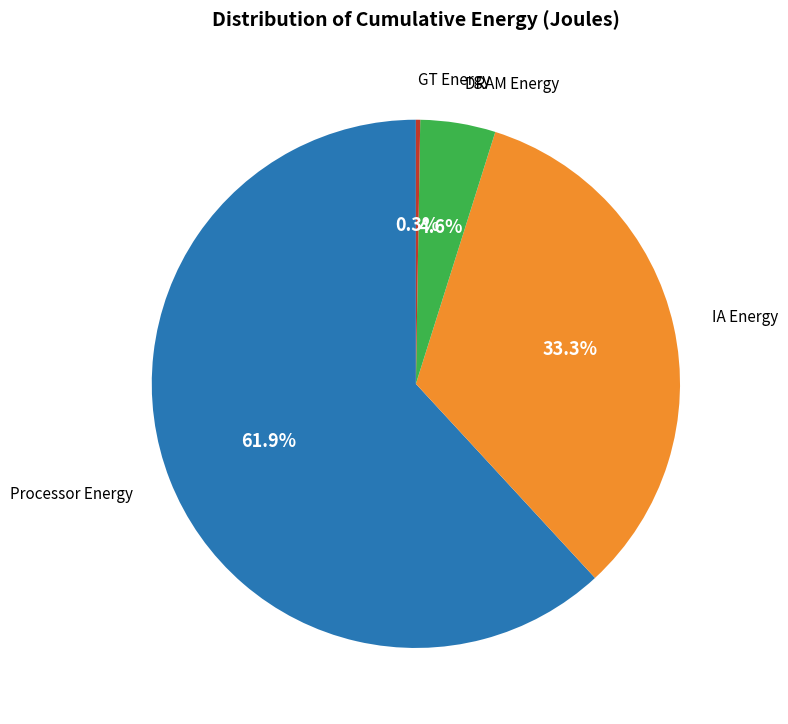

Is there any slice that represents more than half of the pie?

Yes